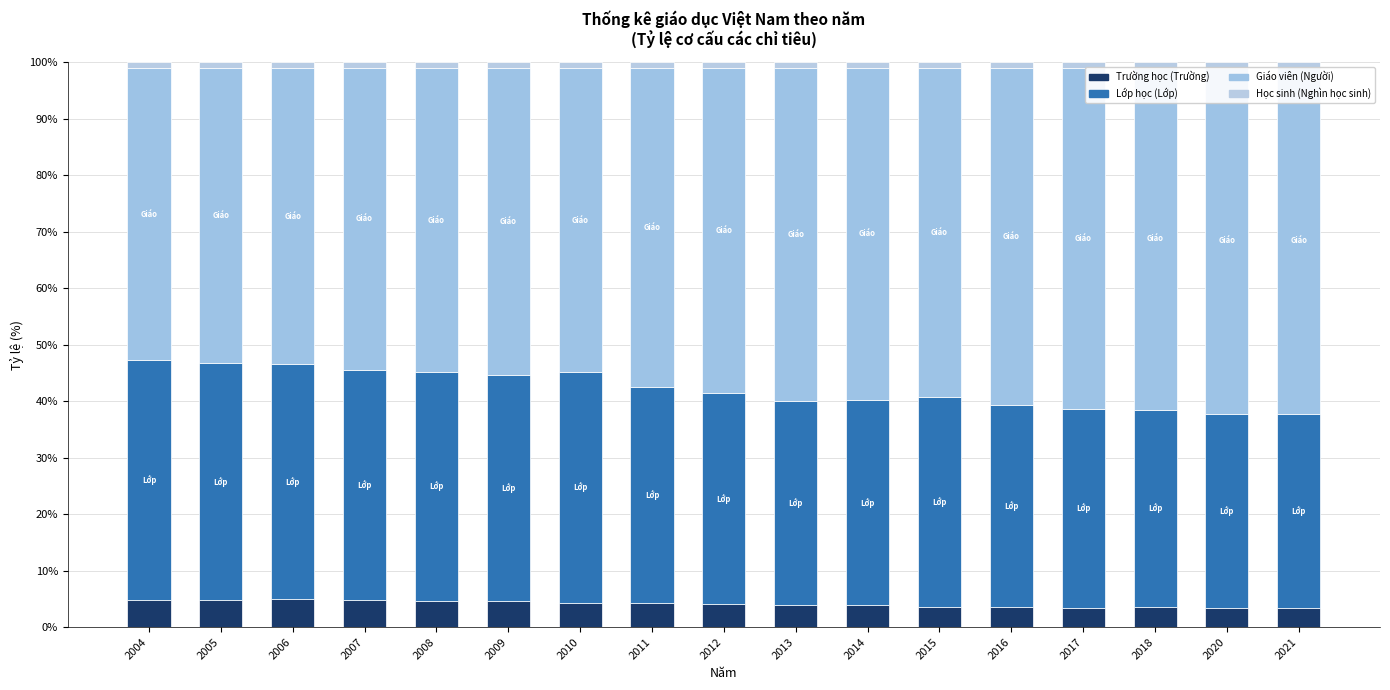

What are all the series names shown in the legend?

Trường học (Trường), Lớp học (Lớp), Giáo viên (Người), Học sinh (Nghìn học sinh)